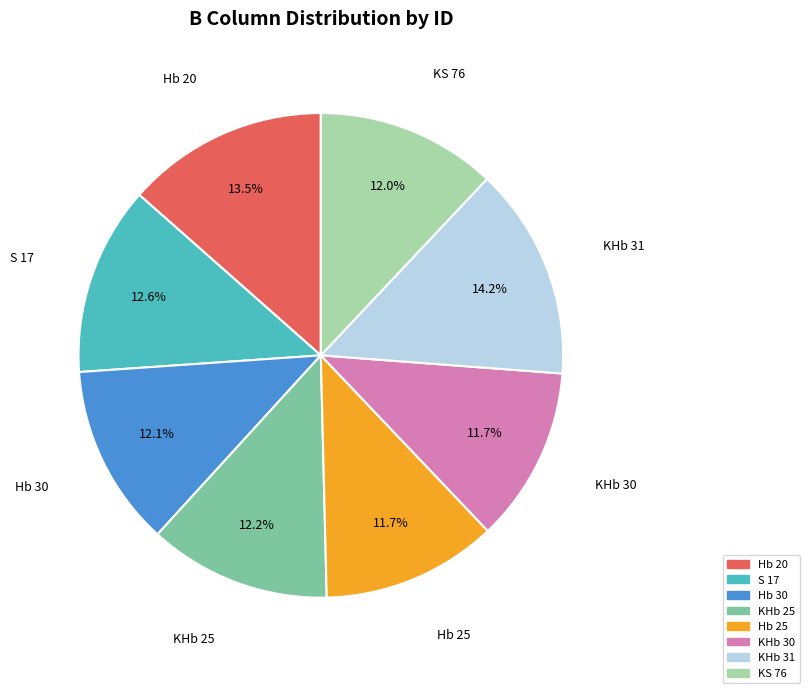

Is the sum of Hb 25 and Hb 20 greater than half?

No